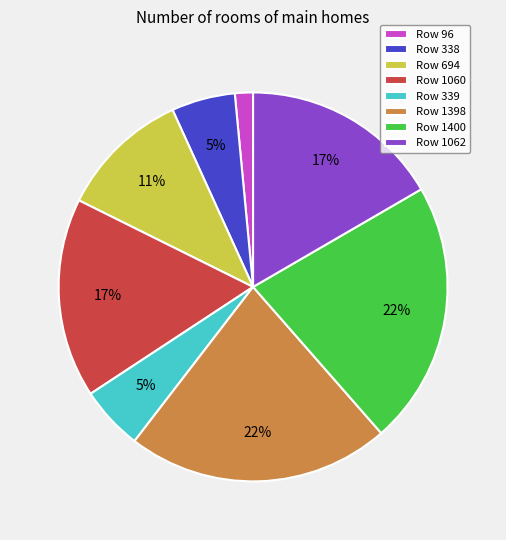

Between Row 1060 and Row 694, which is larger?

Row 1060